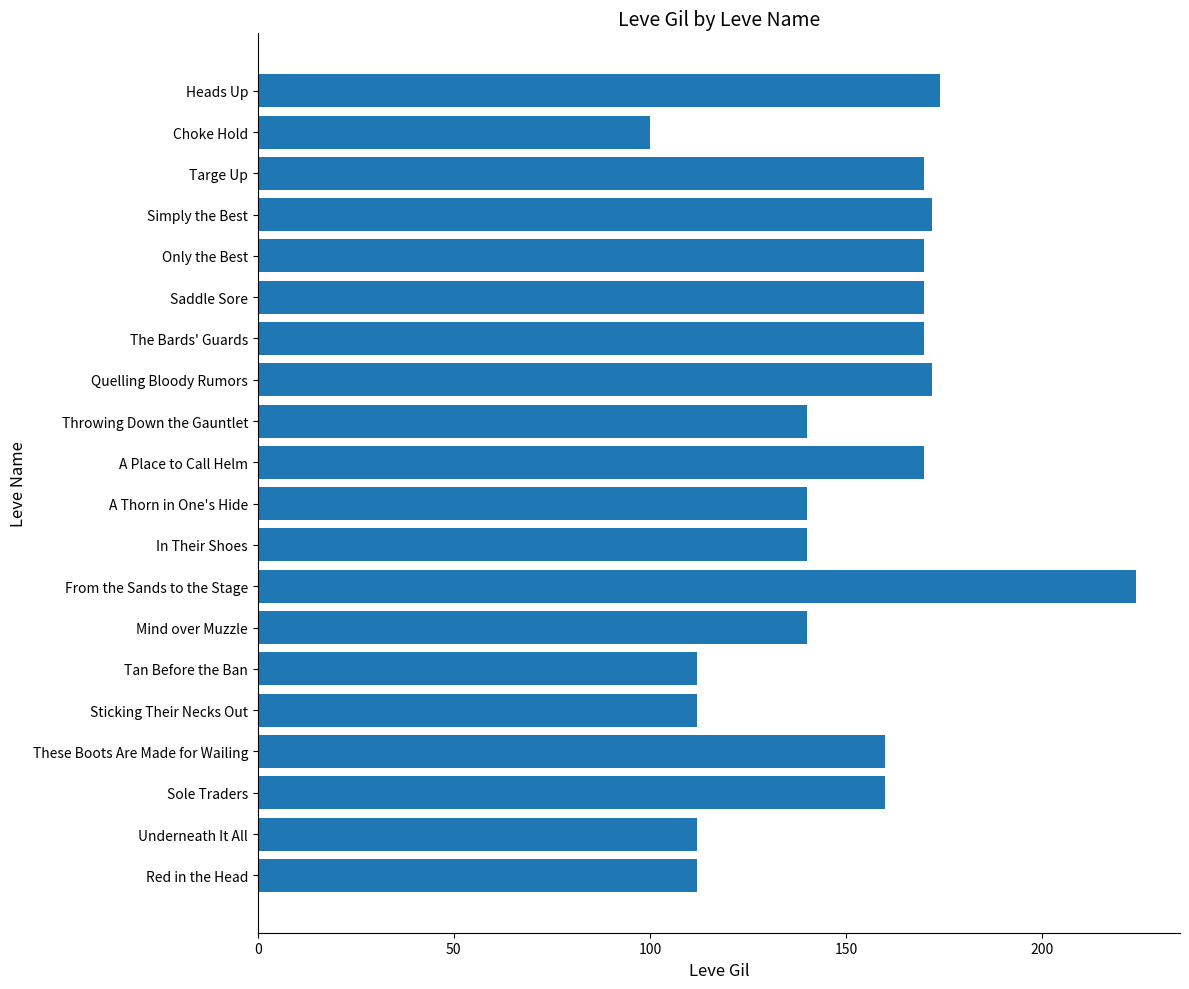

What is the greatest value displayed?

224